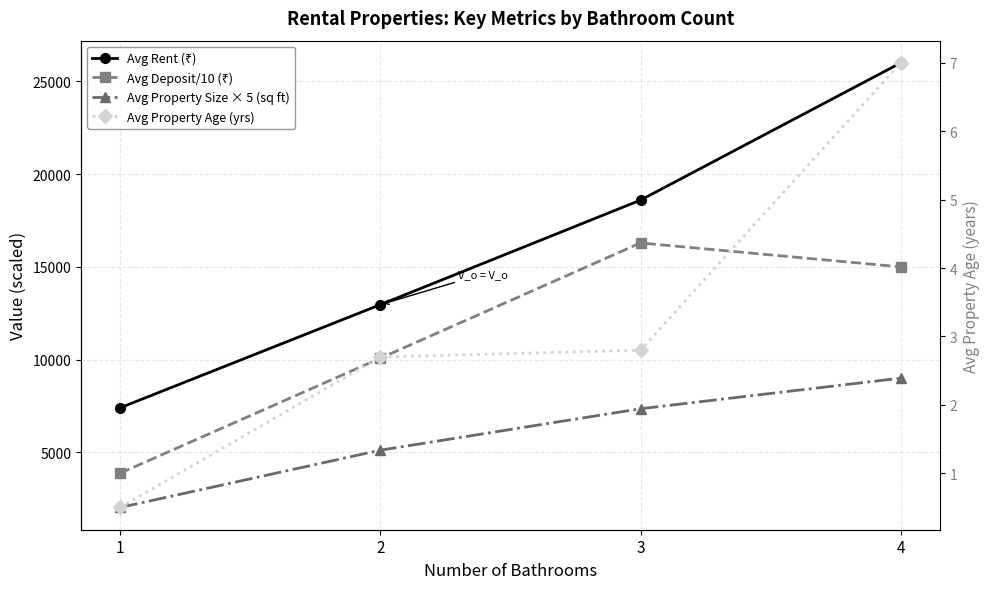

Does the chart have visible grid lines?

Yes